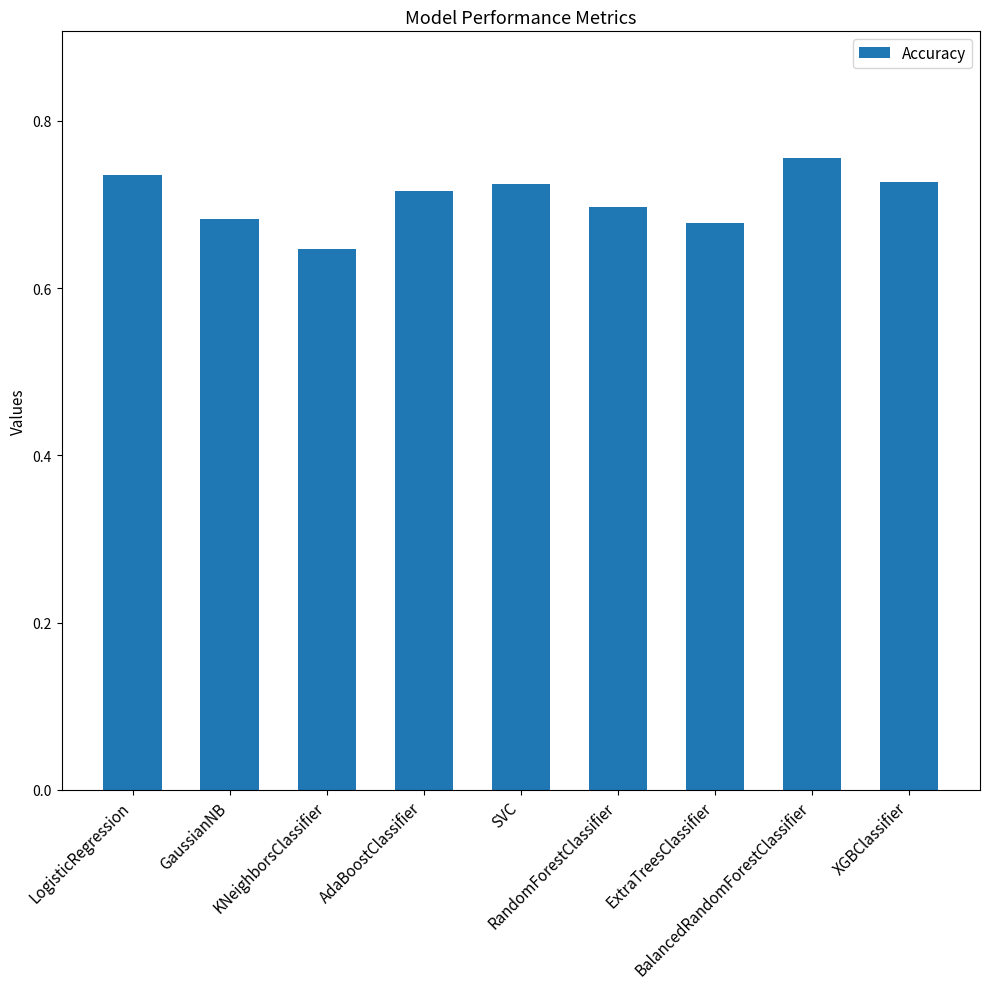

Is it true that the value at AdaBoostClassifier is 0.2?

False